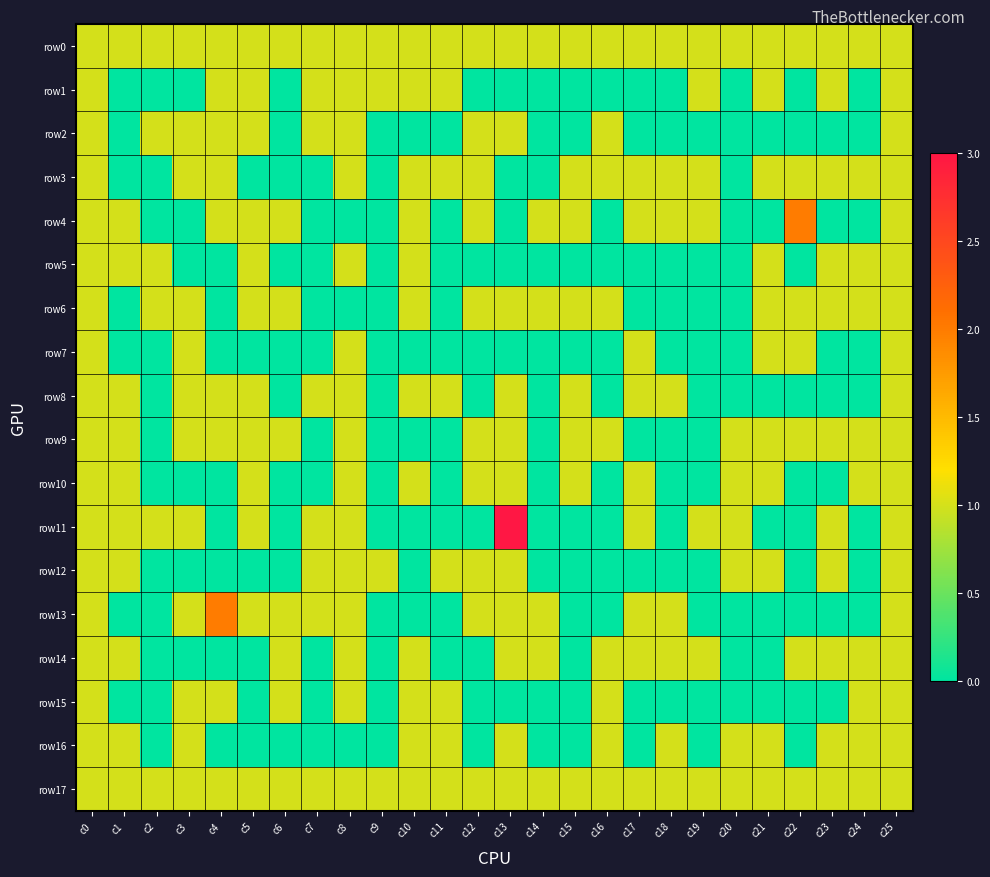

Which label corresponds to the smallest value in the chart?

c1